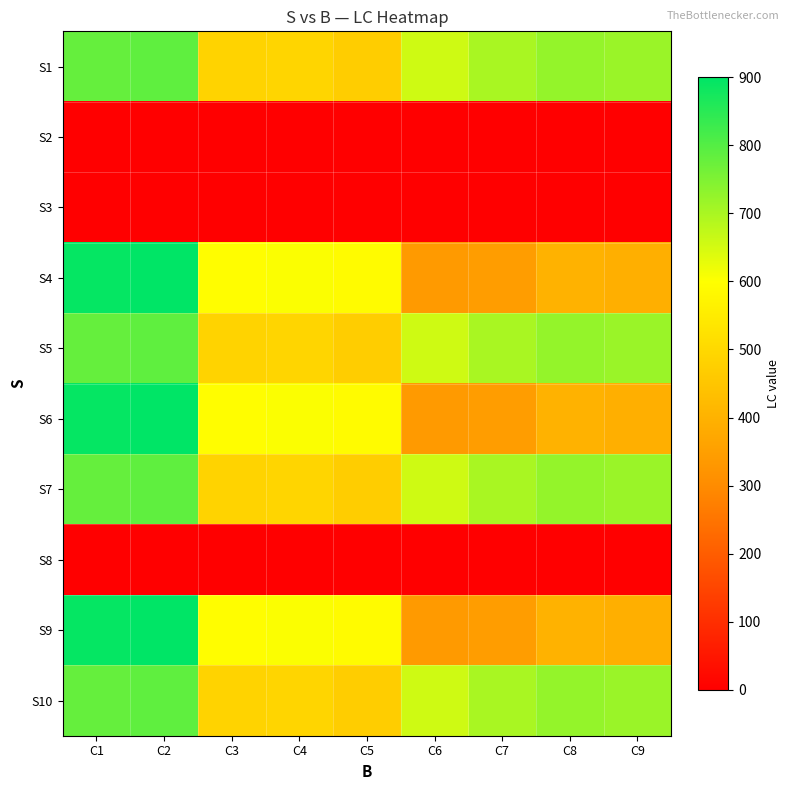

Rank the series by their maximum value, from highest to lowest.

S4, S6, S9, S1, S5, S7, S10, S2, S3, S8